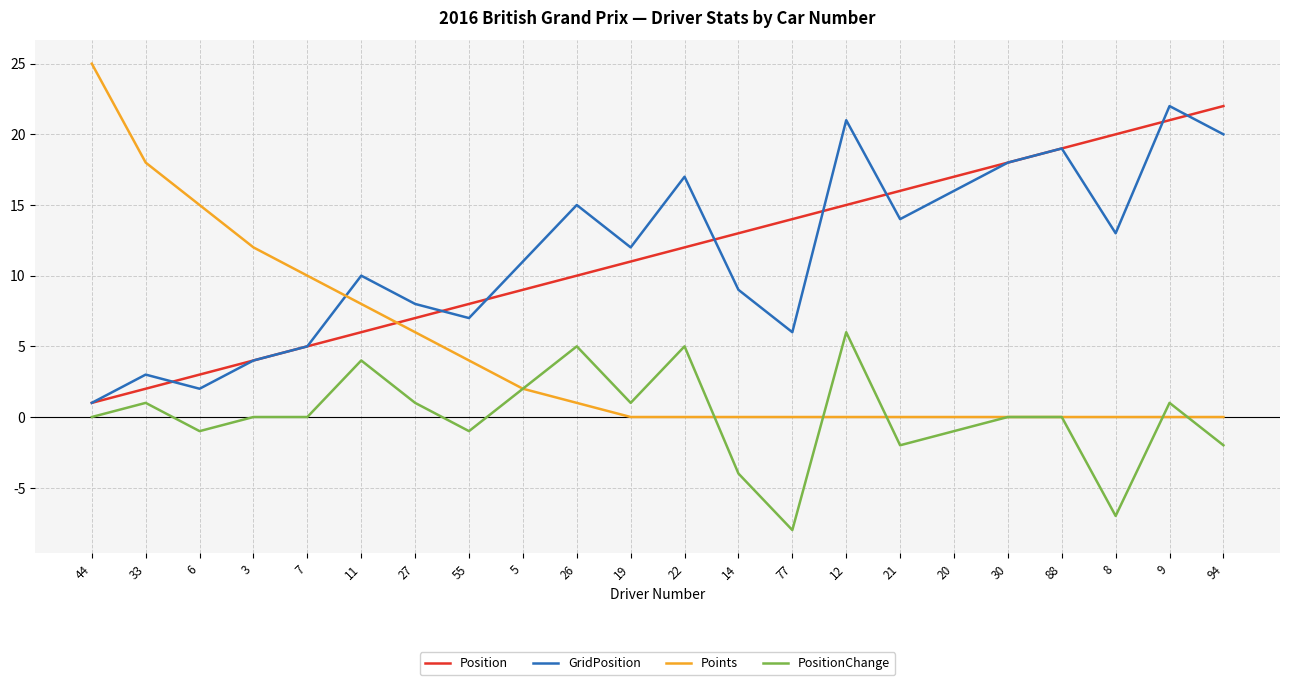

The GridPosition series shows 19 at 19. True or false?

False